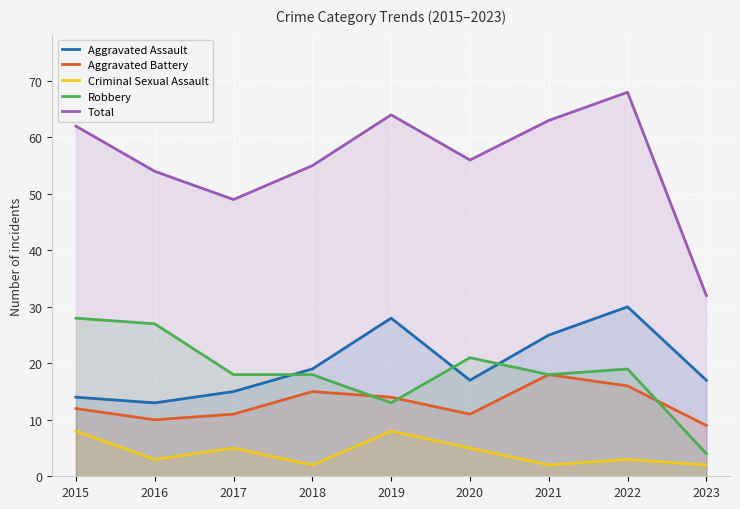

What is the sum of all Criminal Sexual Assault values?

38